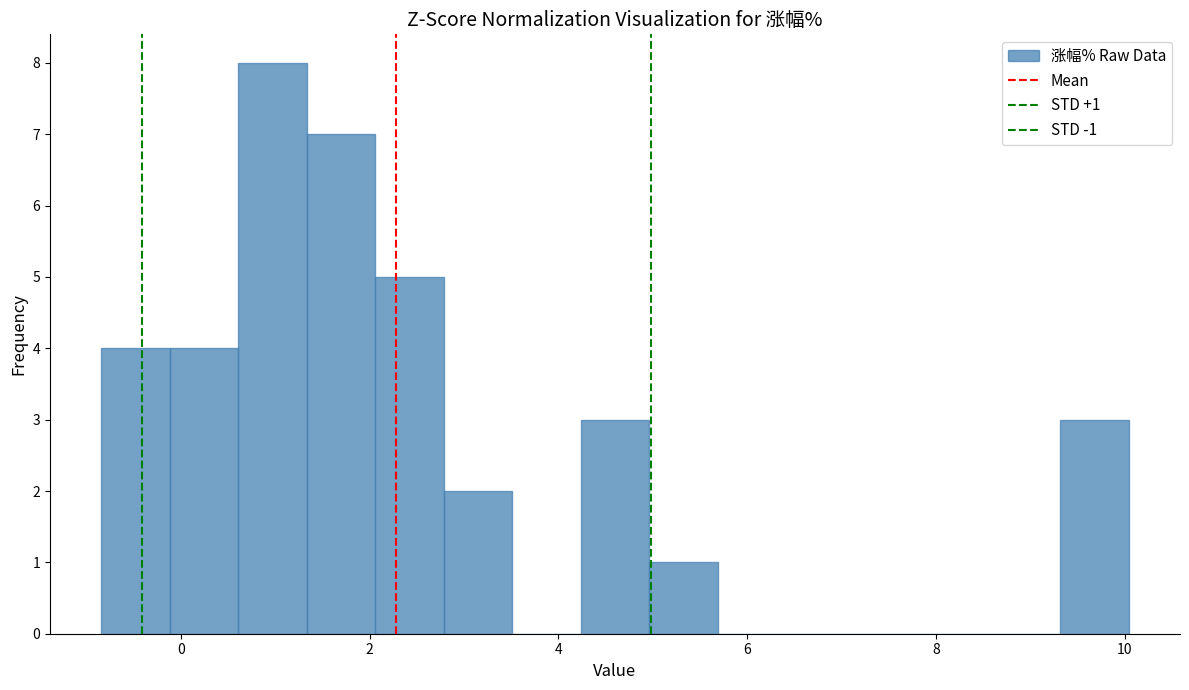

Read against the x-axis, roughly where is the centre of the tallest bar?

1.0